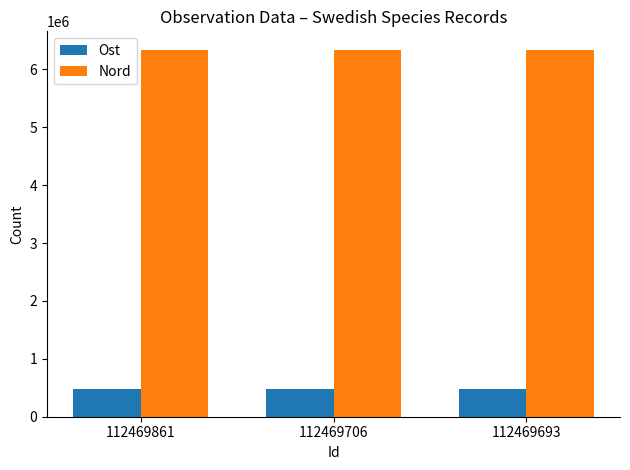

What is the spread (max minus min) of values at 112469861?

5851736